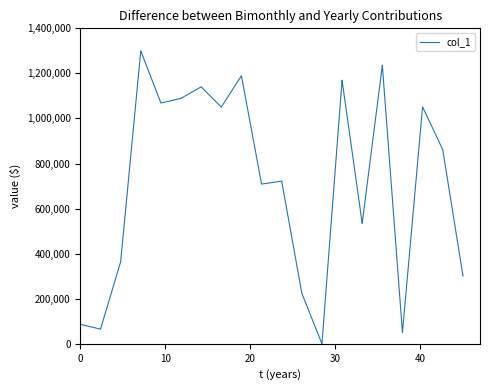

What is the maximum value shown in the chart?

1300000.0